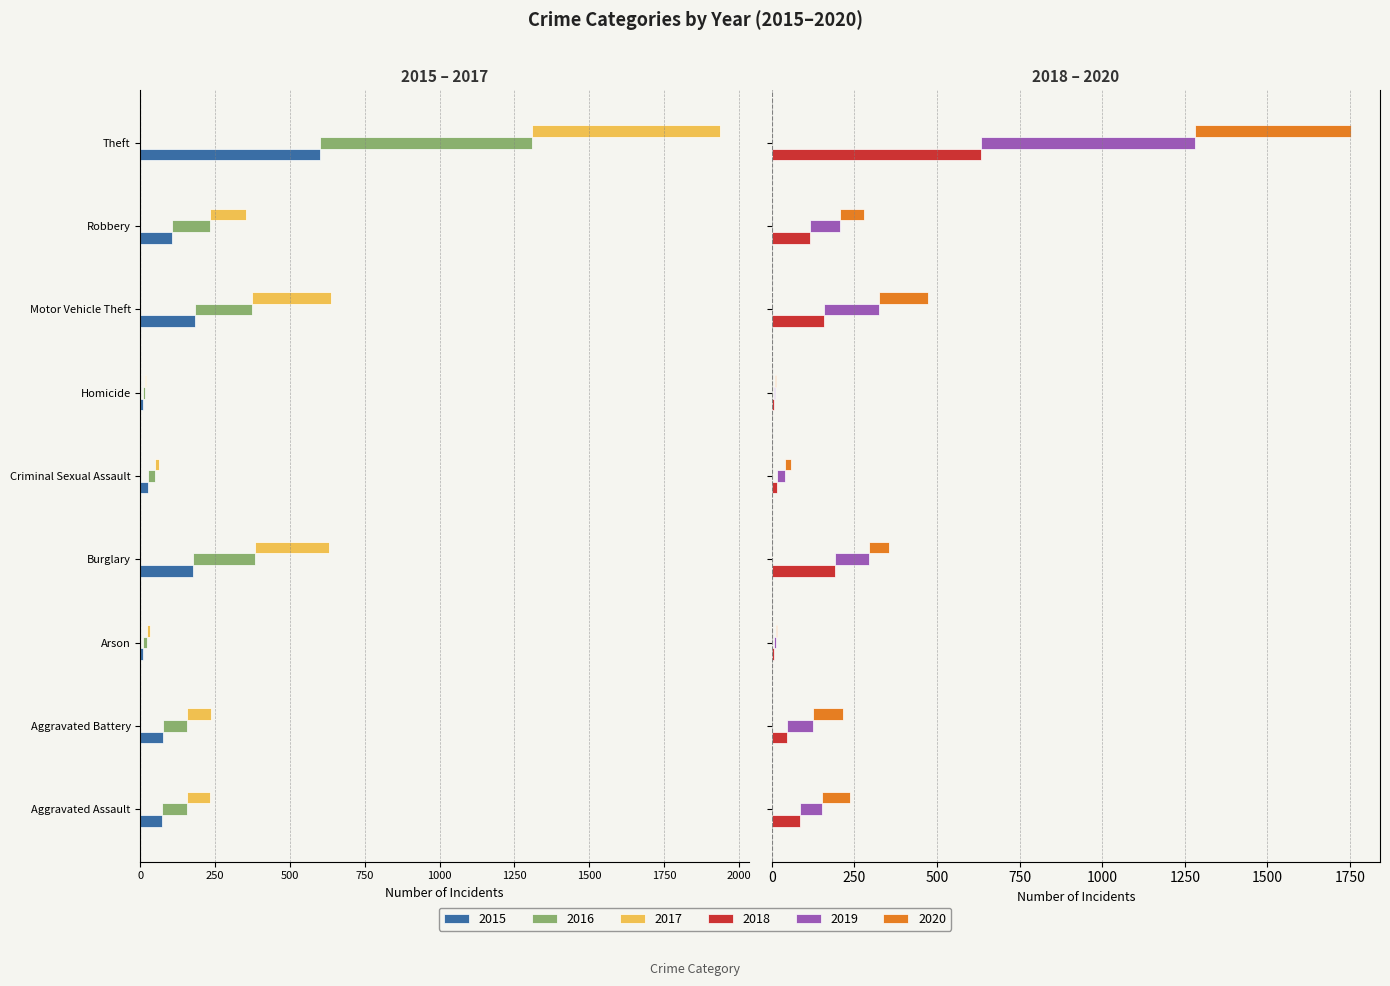

Rank the series by their maximum value, from lowest to highest.

2015, 2017, 2016, 2020, 2018, 2019